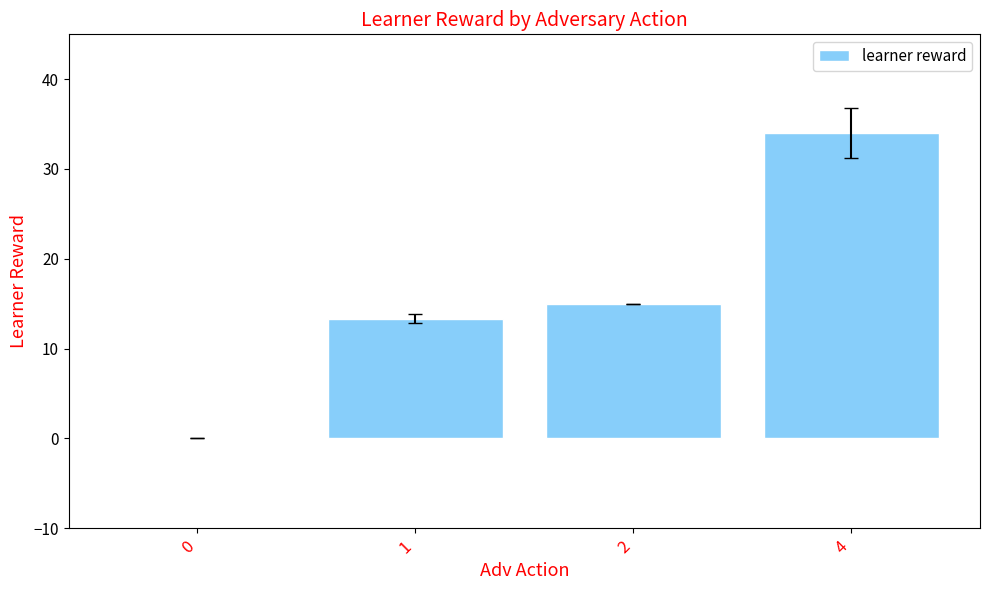

Reading left to right, extract all data points from this chart.

0=0.0	1=13.3	2=15.0	4=34.0